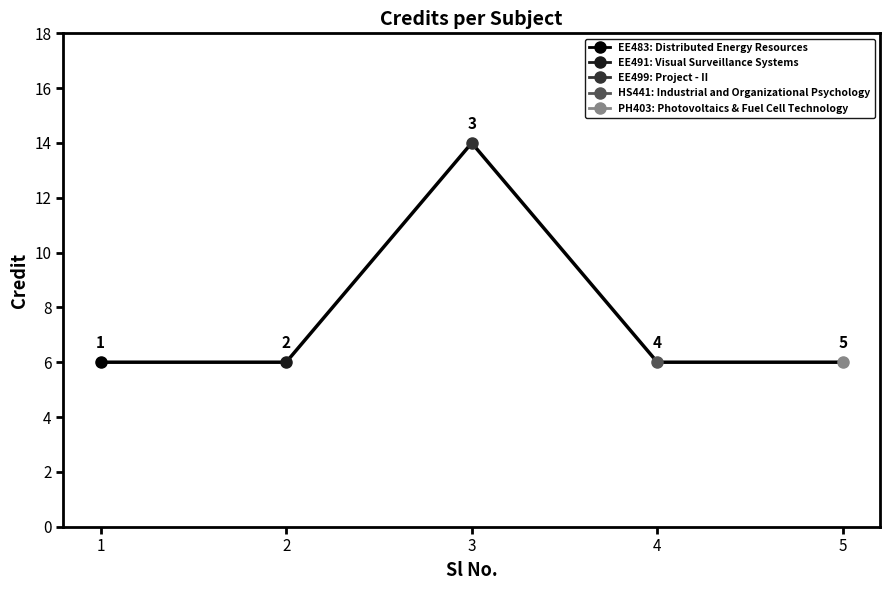

What is the smallest value displayed?

6